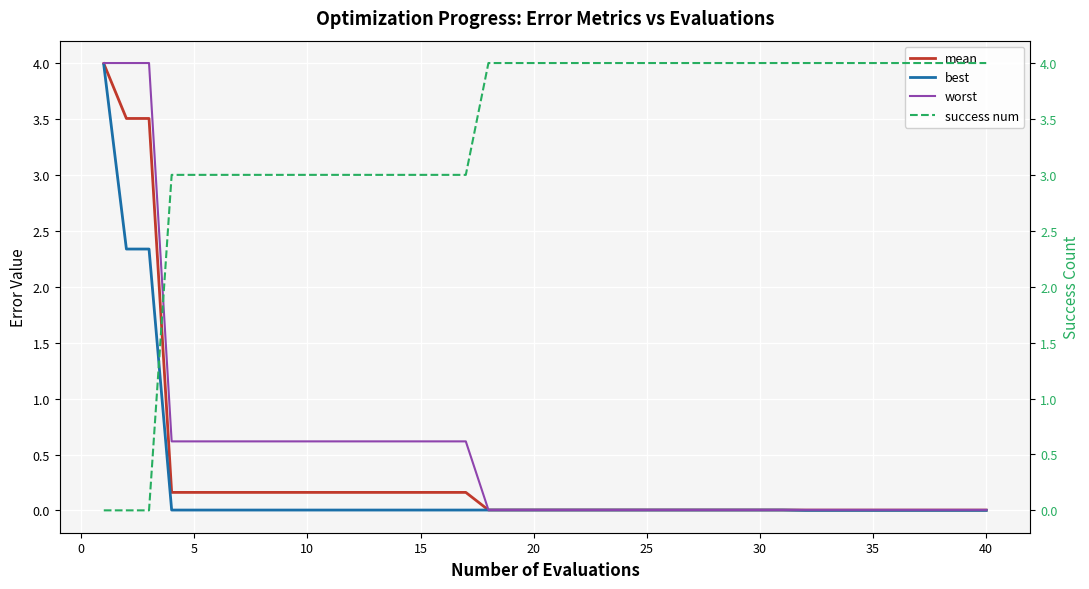

How many lines are shown in the chart?

4